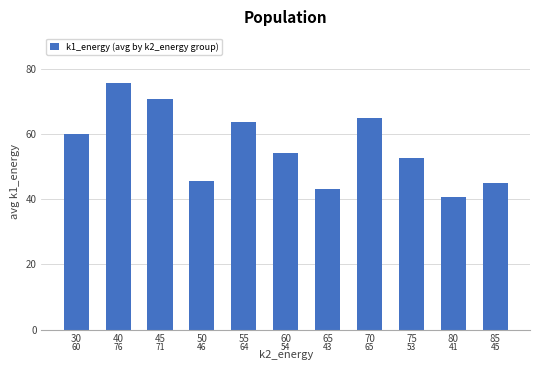

List the labels in order of value, smallest first.

80, 65, 85, 50, 75, 60, 30, 55, 70, 45, 40